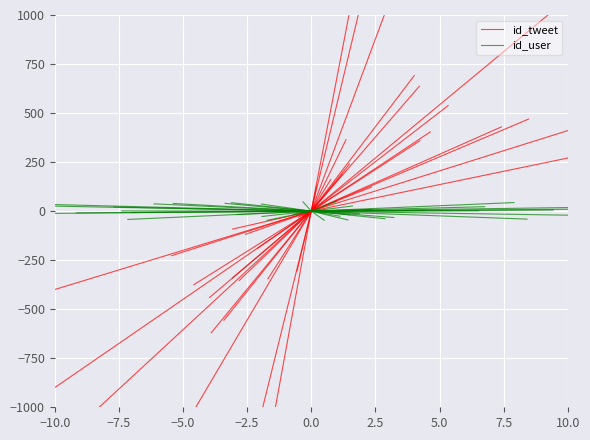

Which series has the largest range (max minus min)?

id_tweet